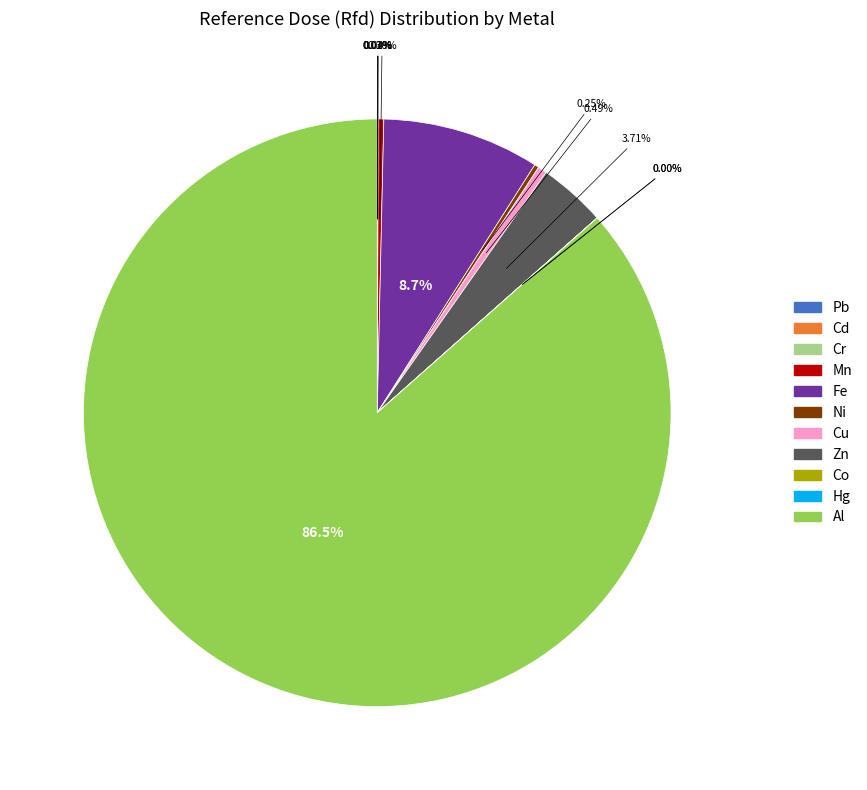

What is the majority slice?

Al